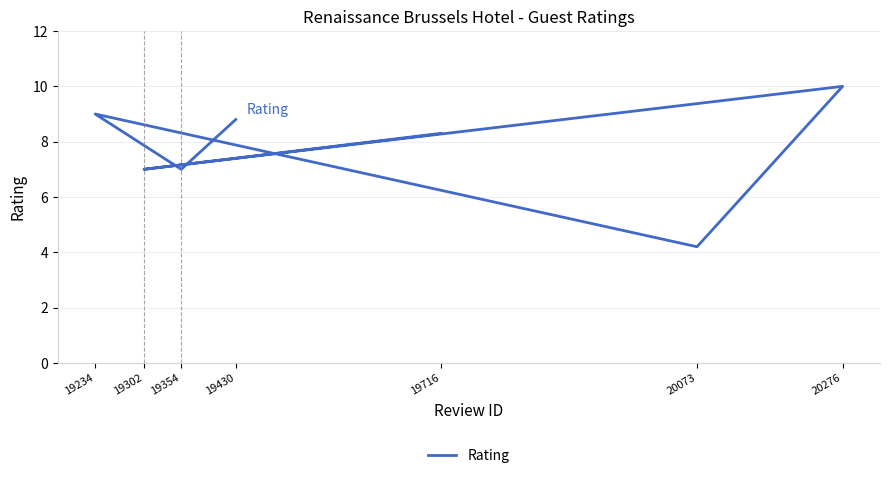

Which category has the highest value across all series?

20276